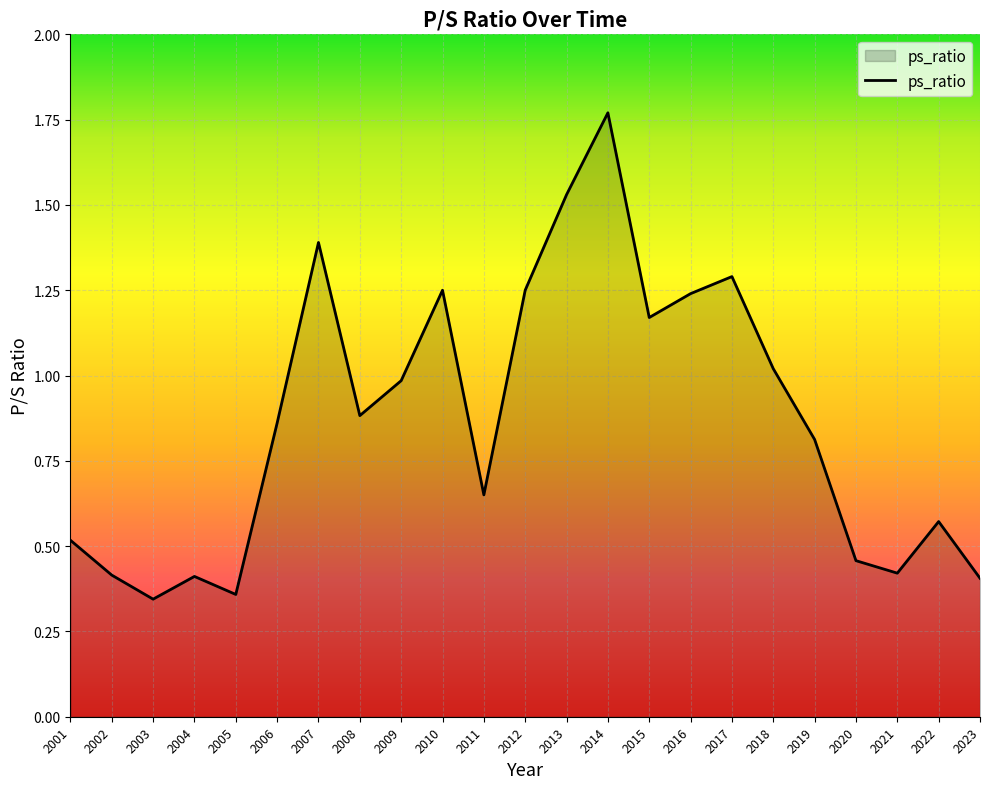

Read the value at 2019.

0.8